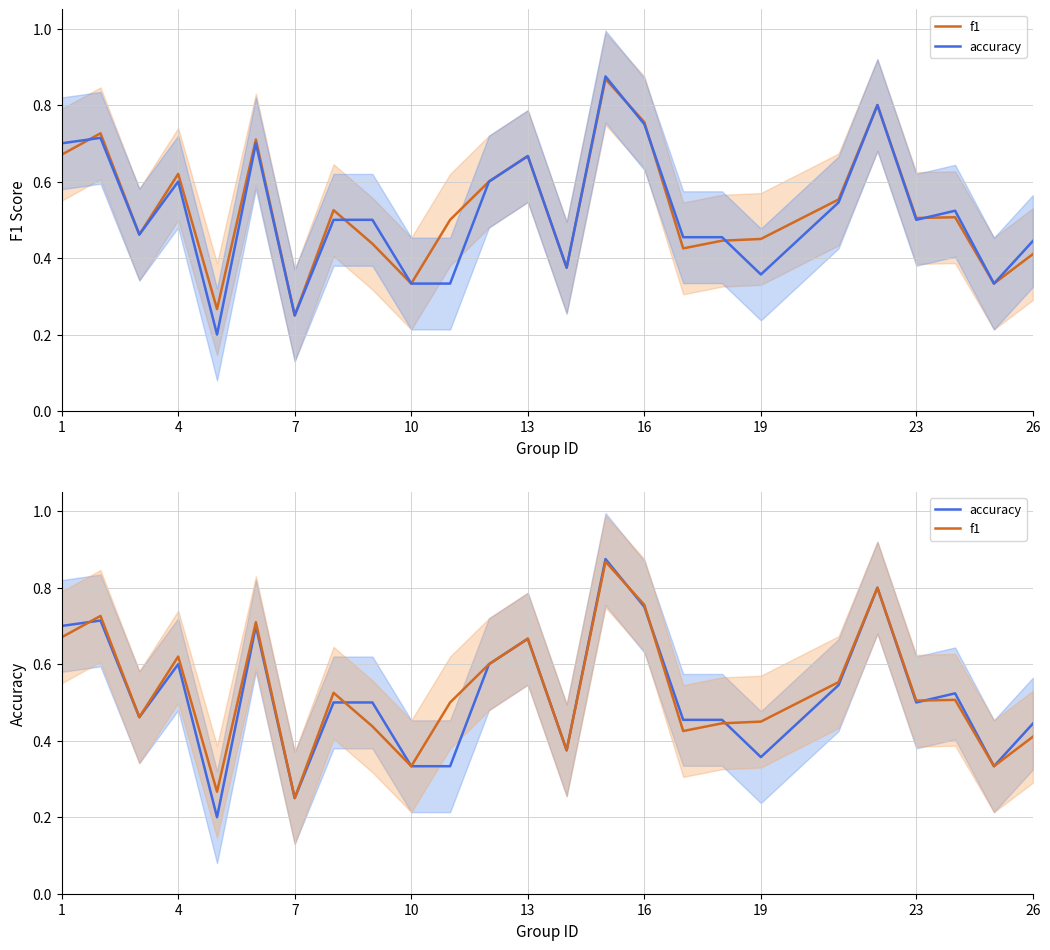

What is the sum of all f1 values?

13.2